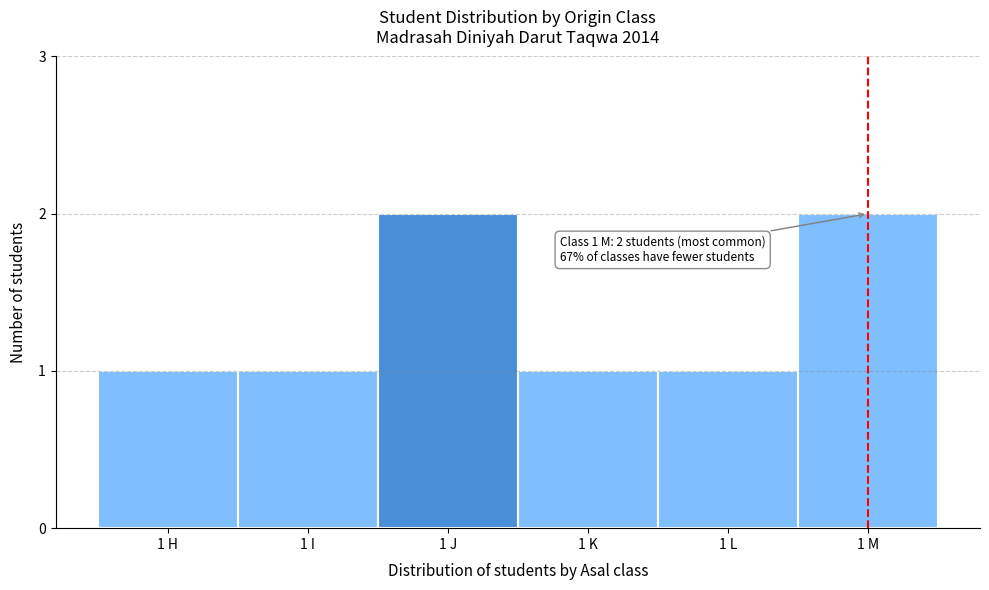

Reading left to right, extract all data points from this chart.

1	1	2	1	1	2